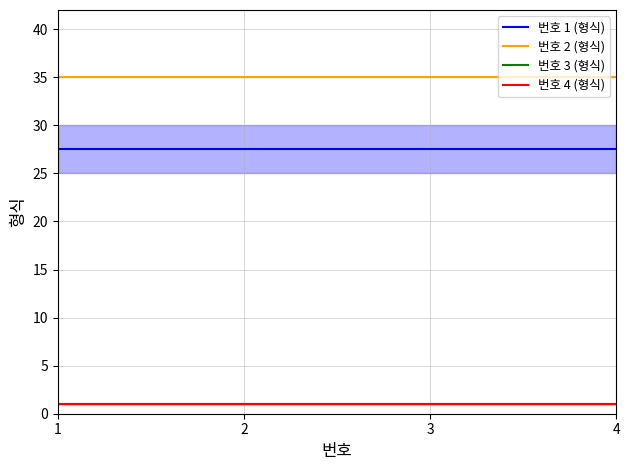

Is this an area chart (filled region under the line)?

No